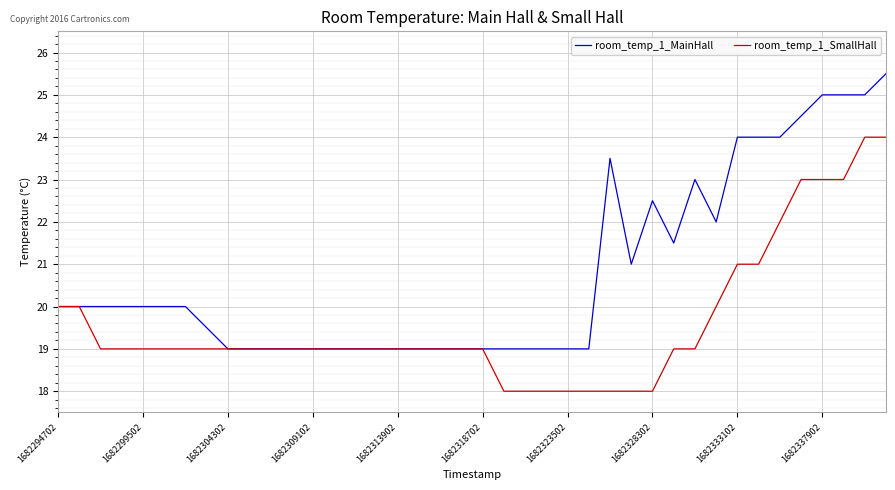

What is the minimum value for room_temp_1_MainHall?

19.0